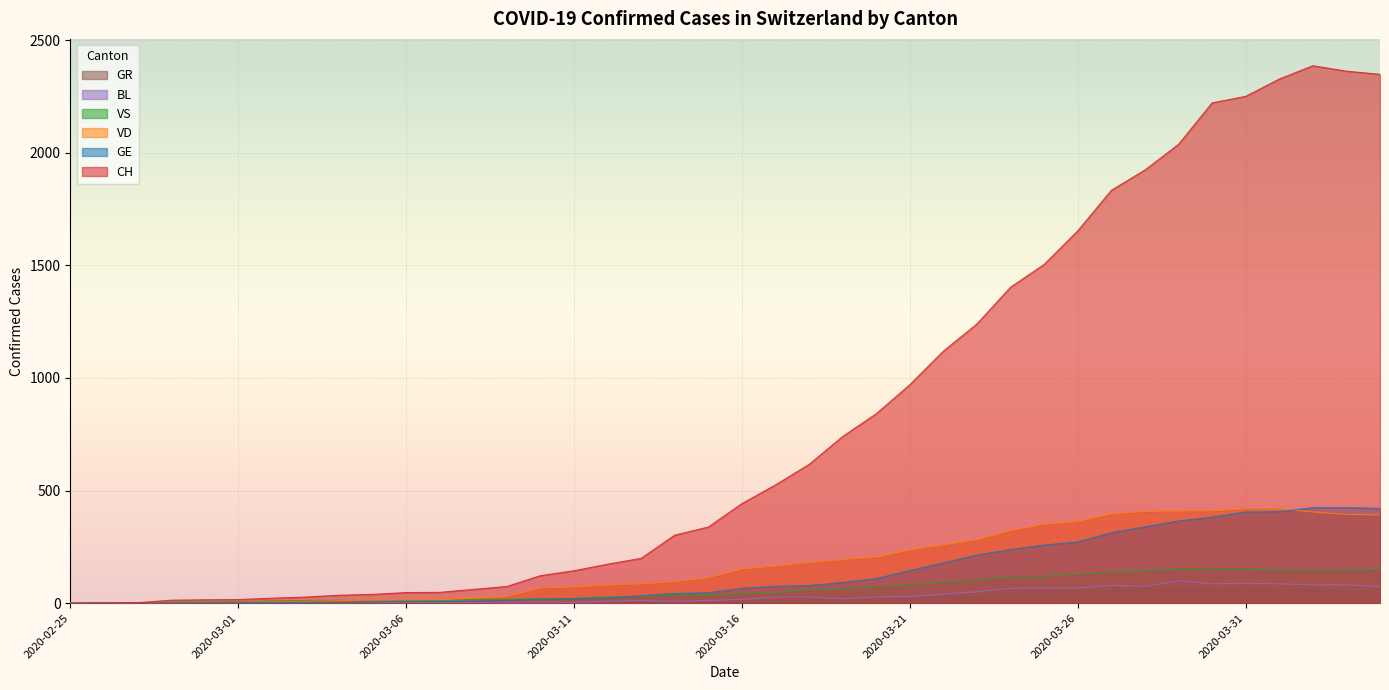

At how many categories does at least one series exceed 1593?

10